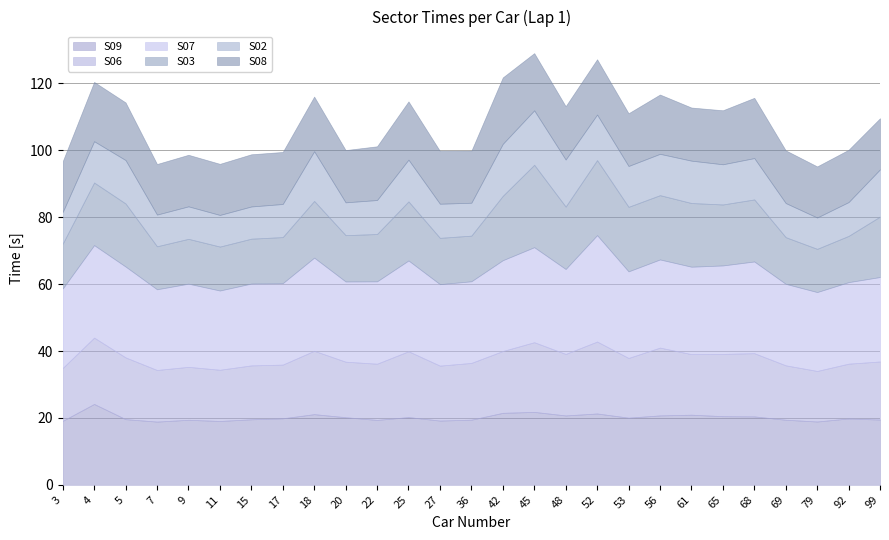

At which category does the chart reach its peak across all series?

52